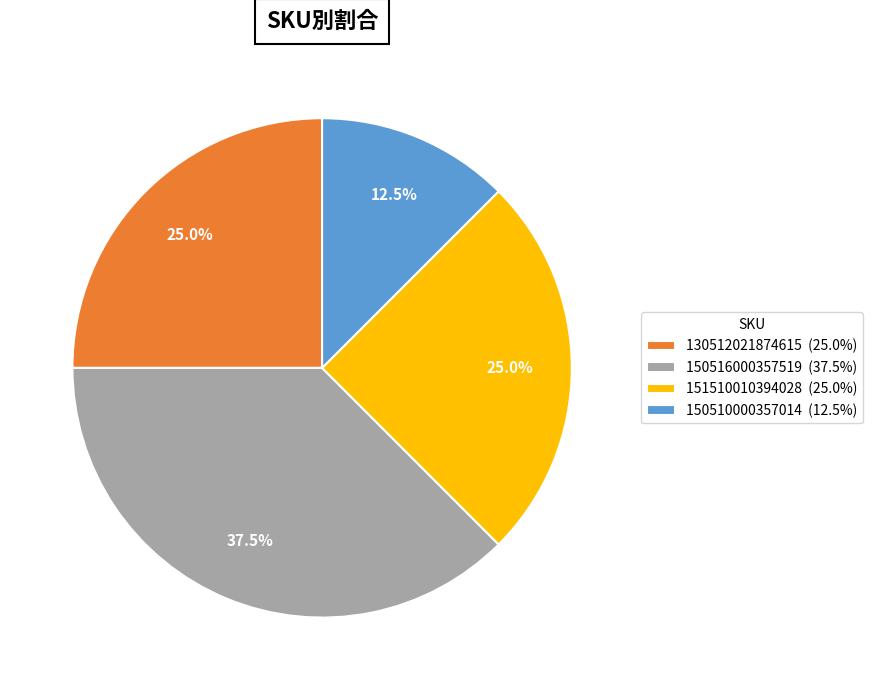

Count the number of slices in the pie.

4